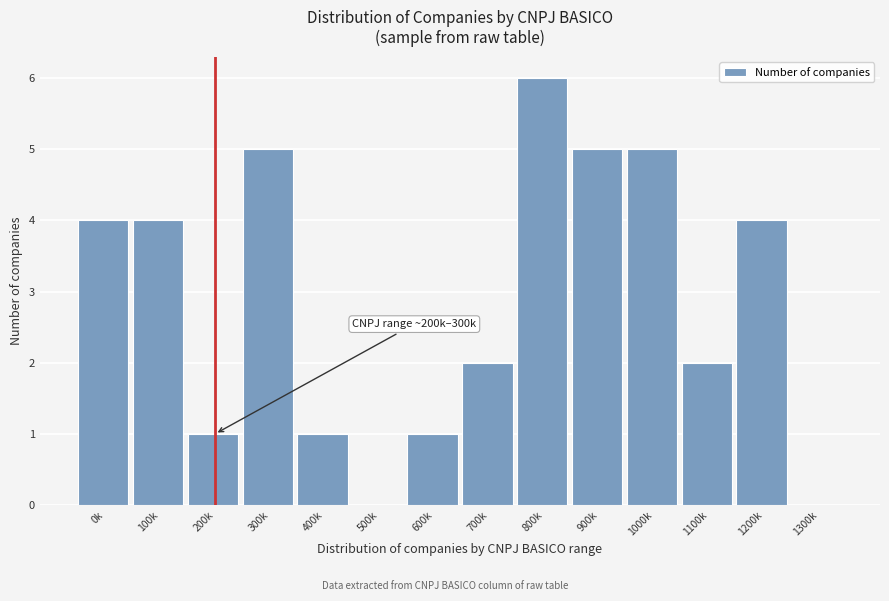

Reading left to right, what are all the values shown in this chart?

0k=4	100k=4	200k=1	300k=5	400k=1	500k=0	600k=1	700k=2	800k=6	900k=5	1000k=5	1100k=2	1200k=4	1300k=0